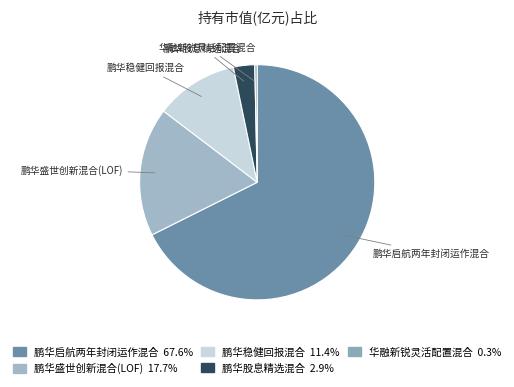

Which has a higher value, 鹏华股息精选混合 or 鹏华稳健回报混合?

鹏华稳健回报混合